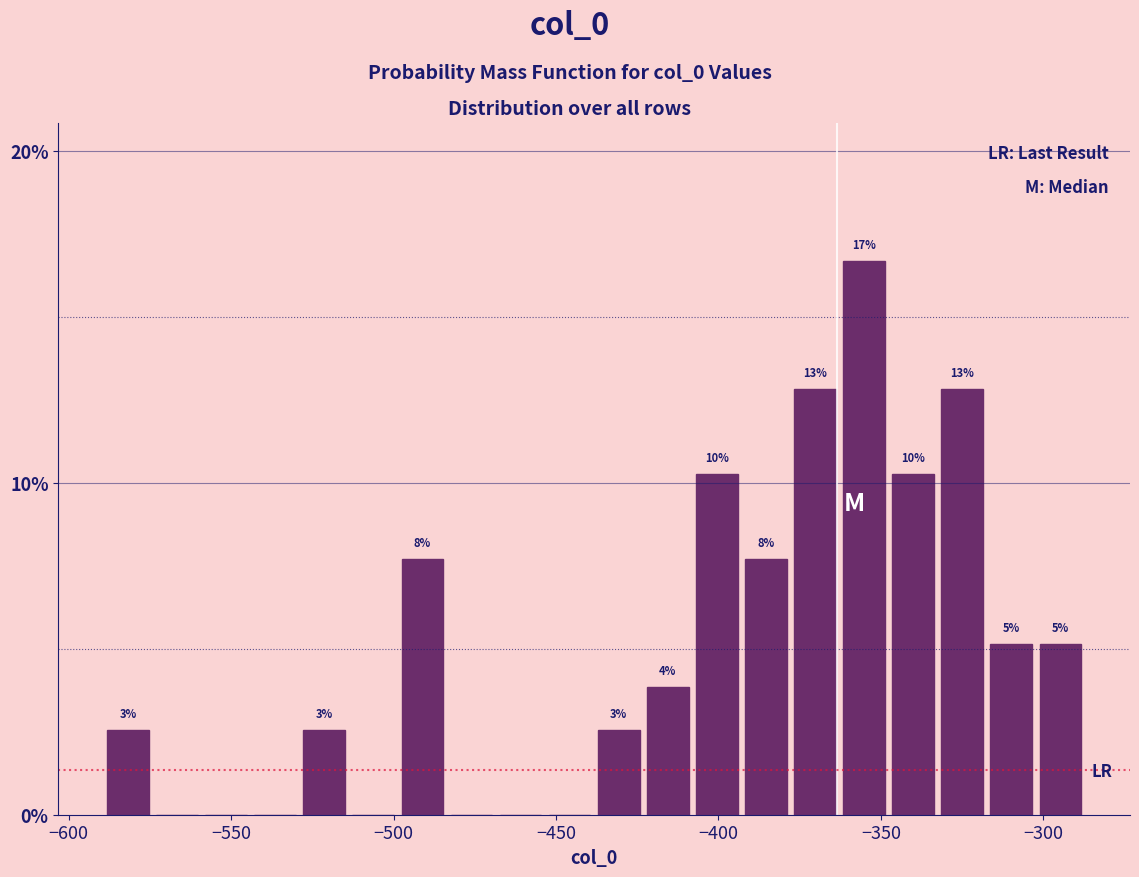

Read against the x-axis, roughly where is the centre of the tallest bar?

-355